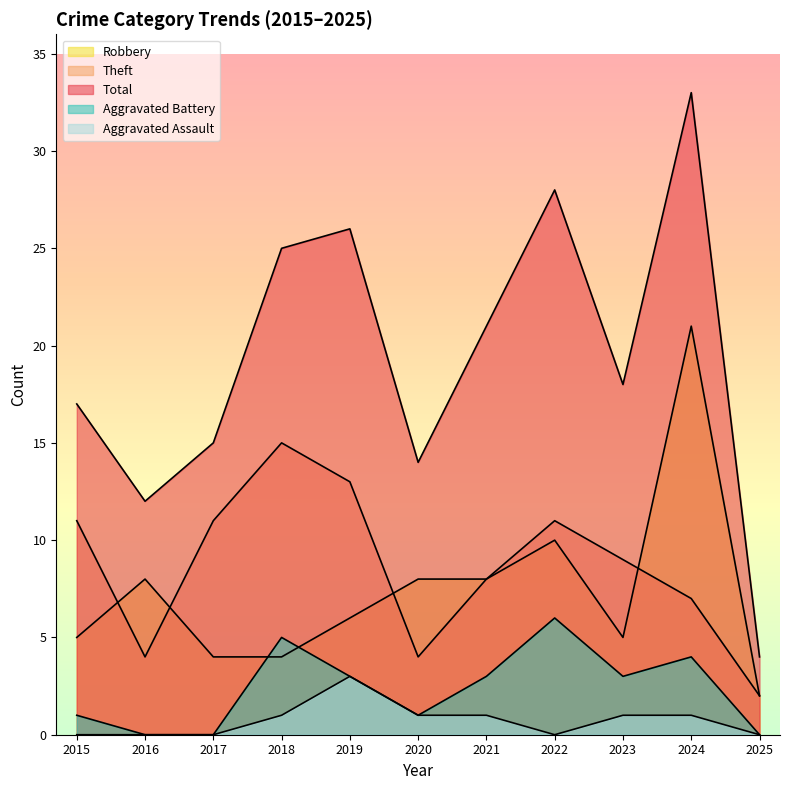

At which category is the sum across all series the highest?

2024